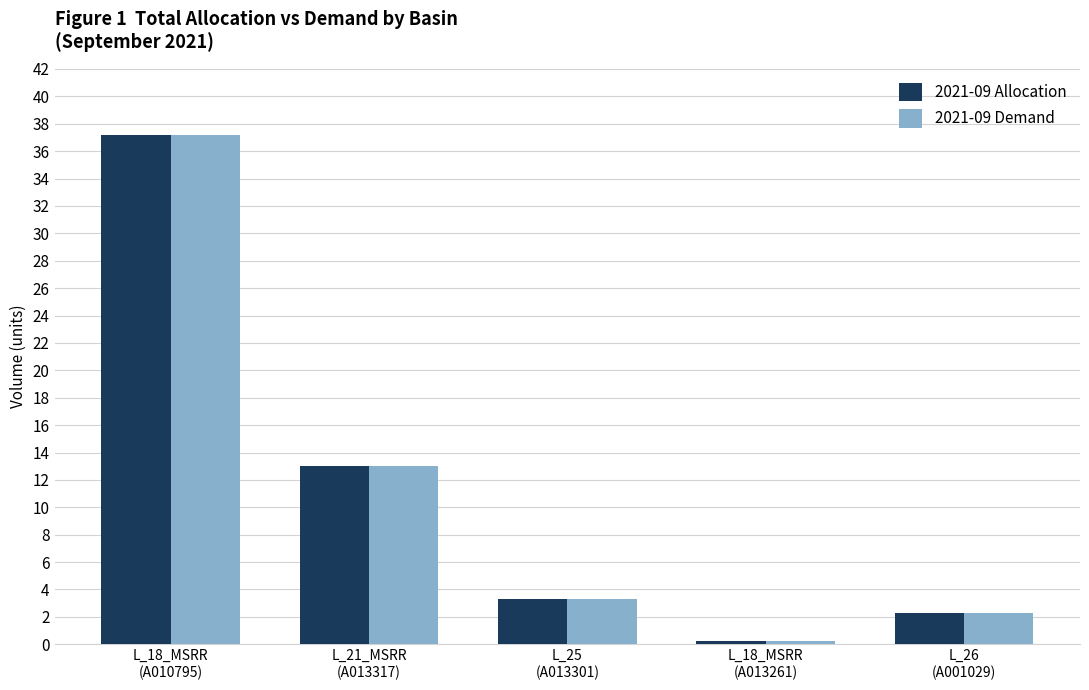

What is the difference between the second highest and second lowest values in the 2021-09 Allocation series?

10.8